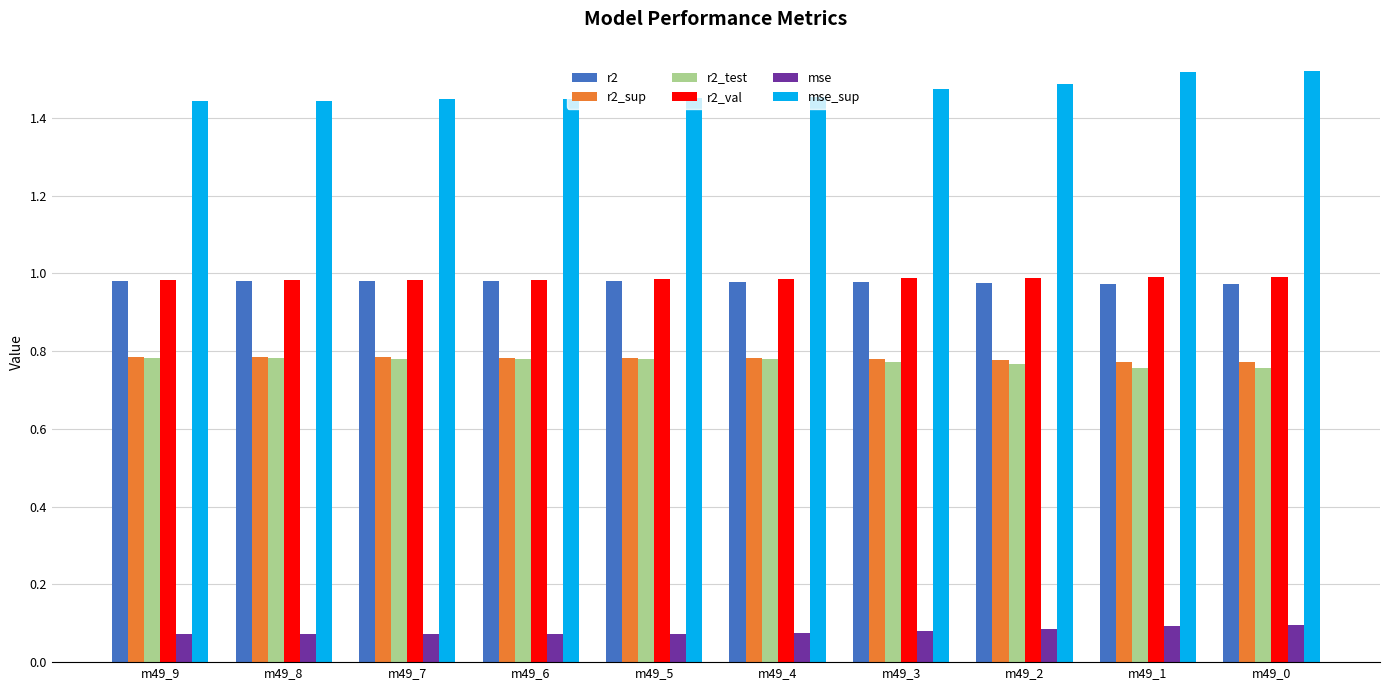

How many distinct data groups are displayed?

6